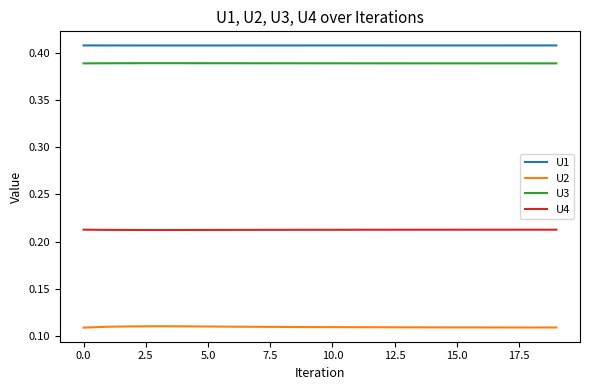

Which series has the largest total across all categories?

U1